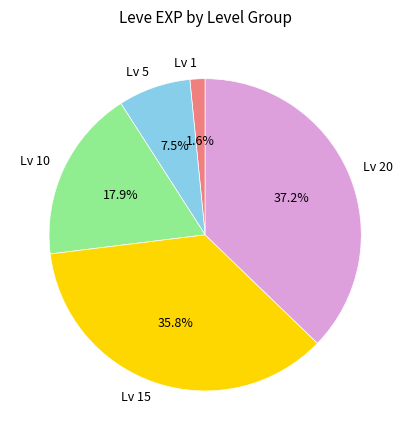

Between Lv 1 and Lv 20, which is larger?

Lv 20